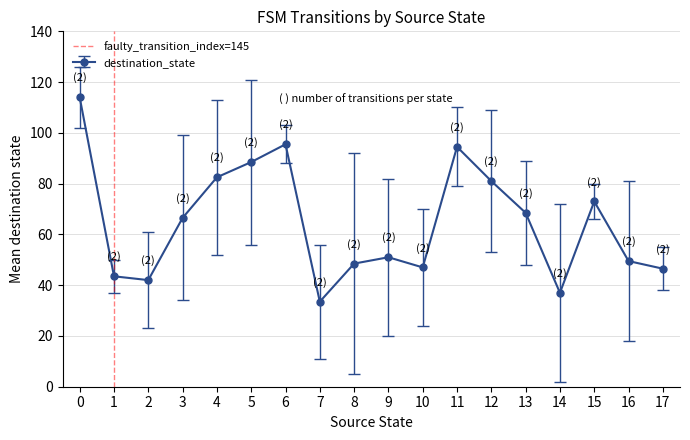

How many data points are less than 1?

1